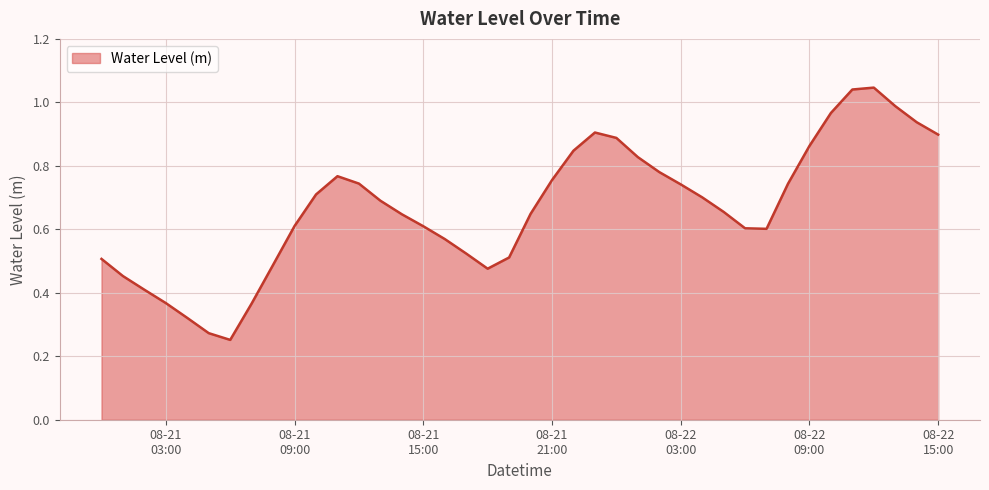

What is the maximum value shown in the chart?

1.0